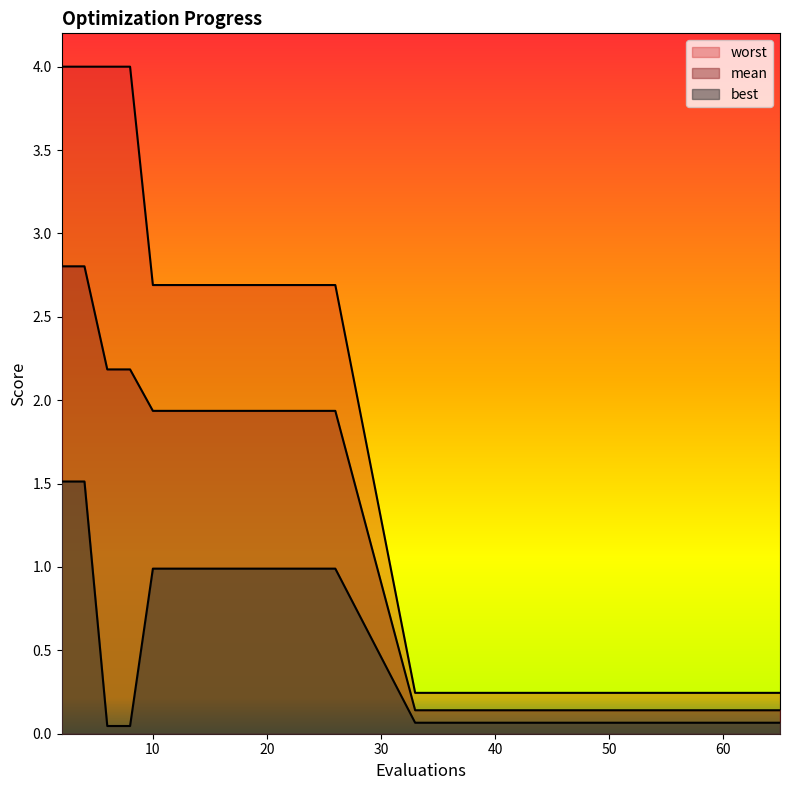

What are all the series names shown in the legend?

mean, best, worst